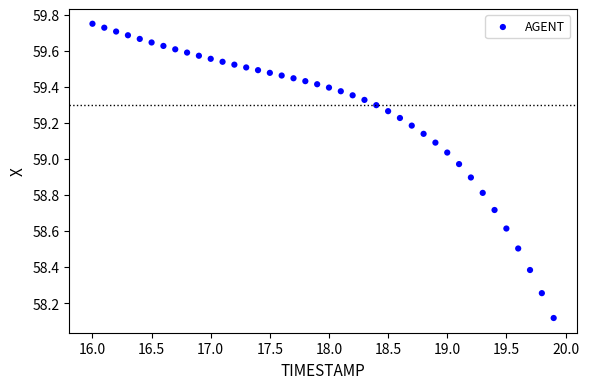

What Y value in the scatter plot is closest to 58?

58.1